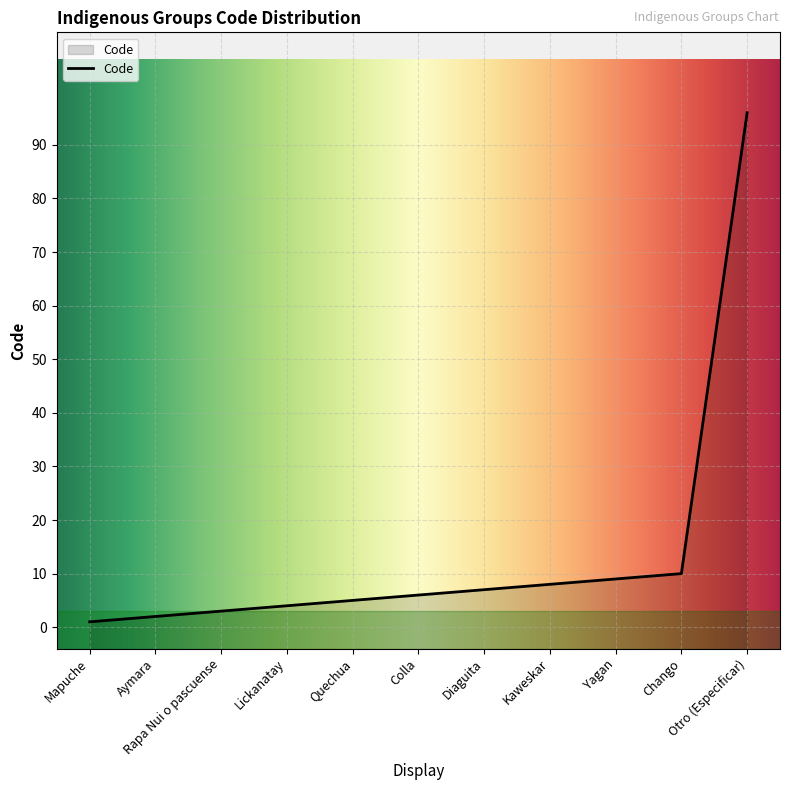

What is the change in value from Lickanatay to Quechua?

+1